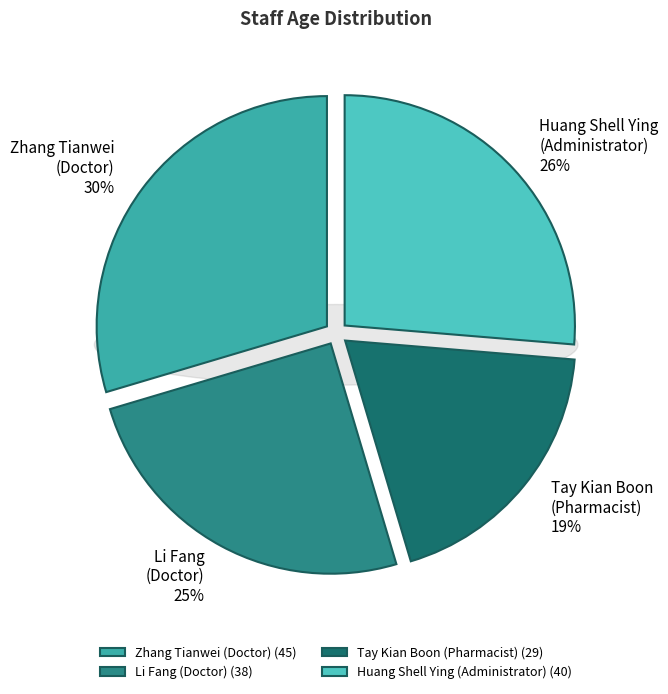

How many segments does this pie chart have?

4